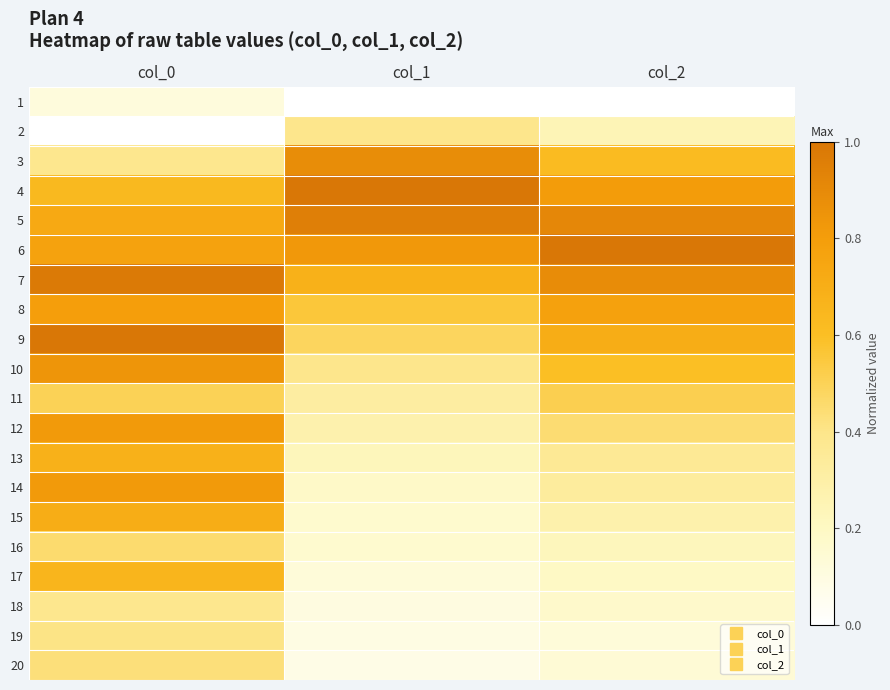

What is the total value across all series at col_2?

9.3